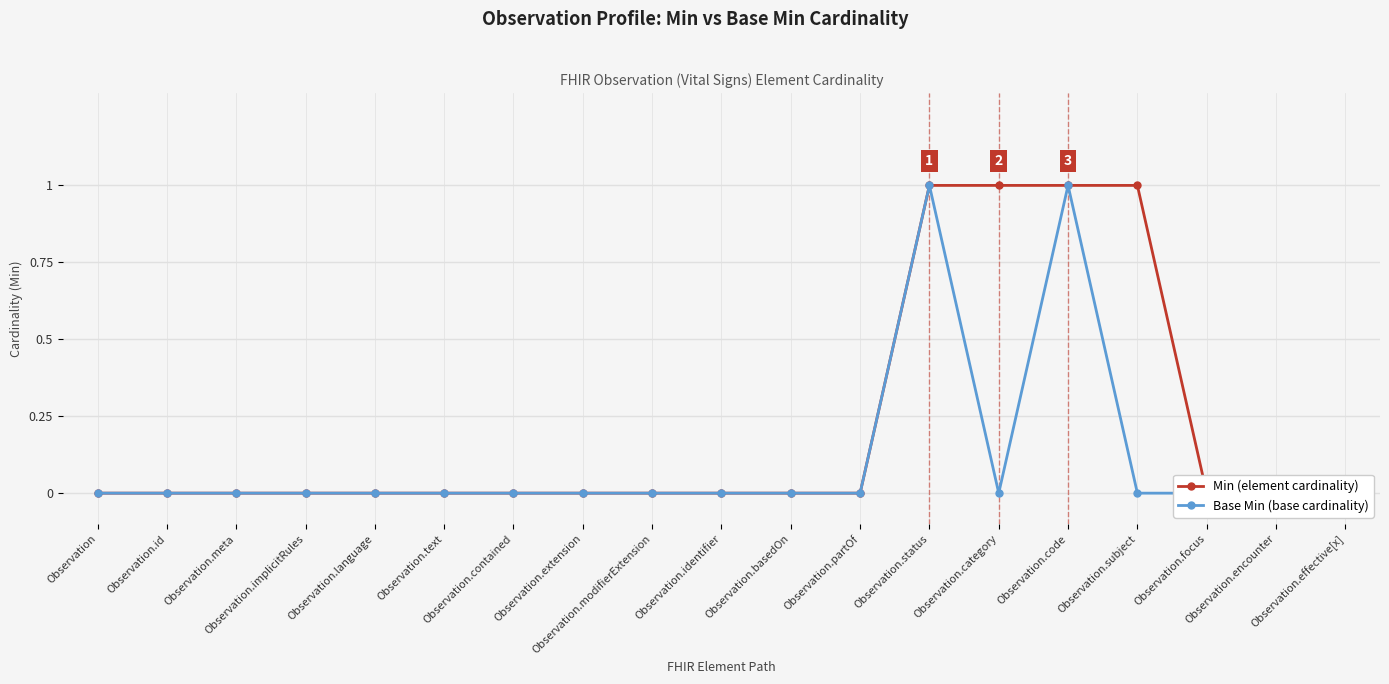

Rank the series at Observation.status from lowest to highest value.

Min (element cardinality), Base Min (base cardinality)